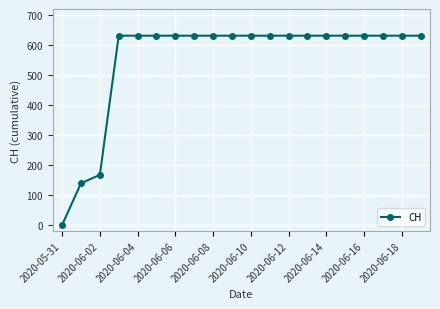

Reading right to left, what are all the values shown in this chart?

631	631	631	631	631	631	631	631	631	631	631	631	631	631	631	631	631	167	139	0